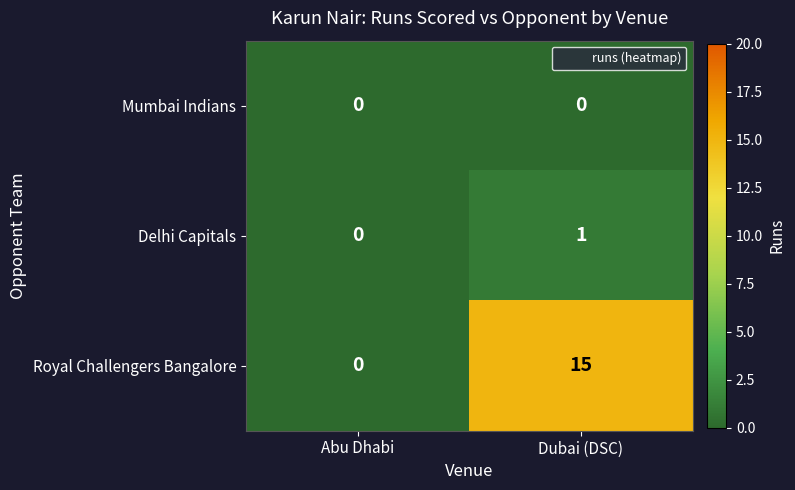

Reading right to left, what are all the values shown in this chart?

Mumbai Indians: 0	0
Delhi Capitals: 1	0
Royal Challengers Bangalore: 15	0